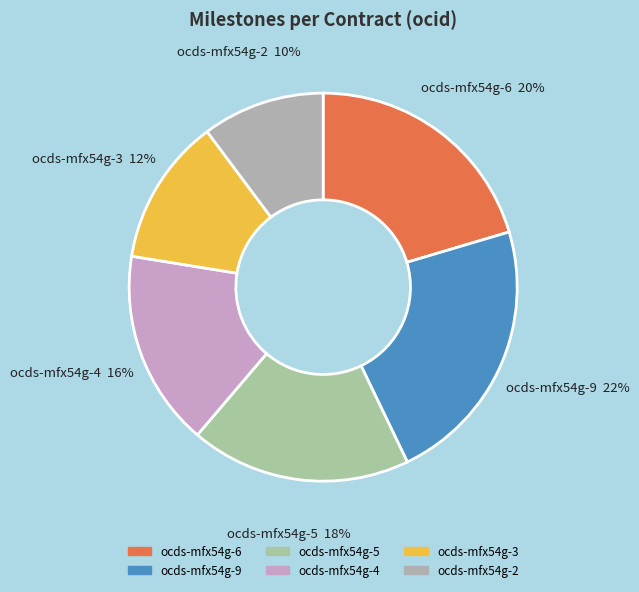

To the nearest percent, what is the combined percentage of ocds-mfx54g-3 and ocds-mfx54g-6?

33%